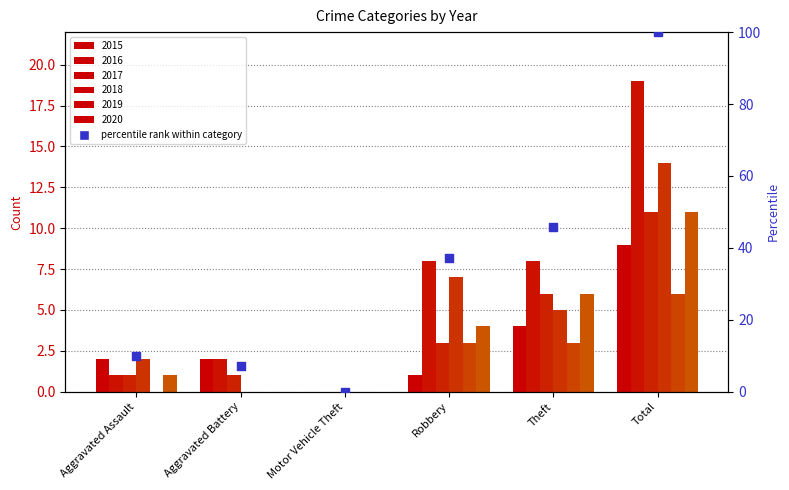

What is the change in value from Aggravated Assault to Motor Vehicle Theft?

-10.0